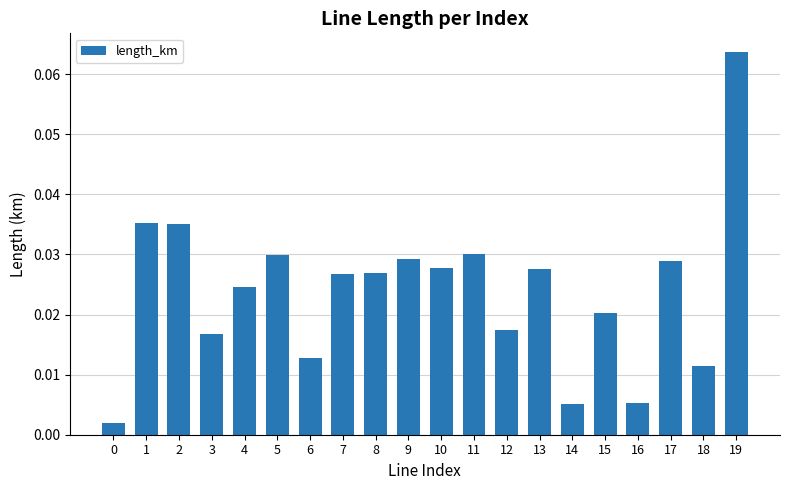

Which has a higher value, 18 or 5?

5